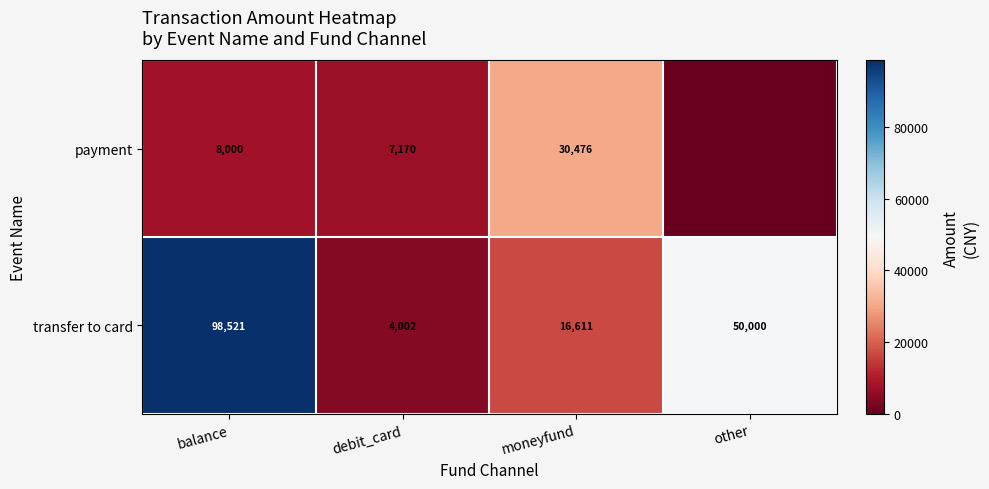

Rank the series at debit_card from highest to lowest value.

payment, transfer to card